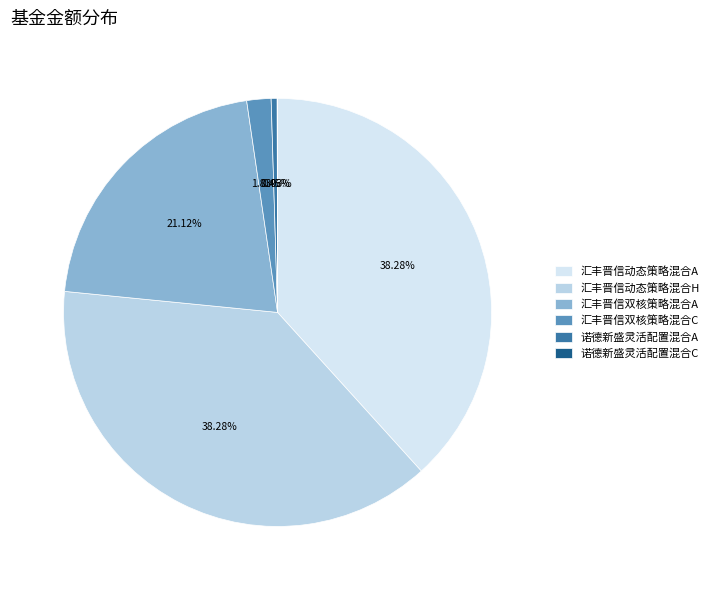

Which category has the biggest portion of the pie?

汇丰晋信动态策略混合A